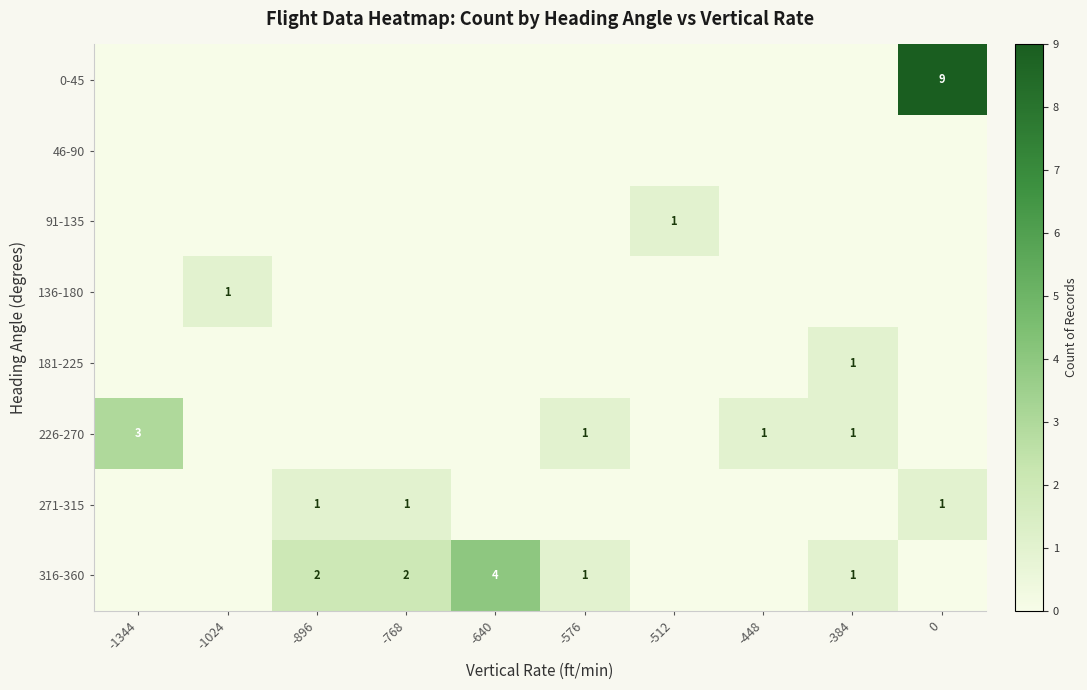

Is it true that 316-360 equals 1 at -640?

False